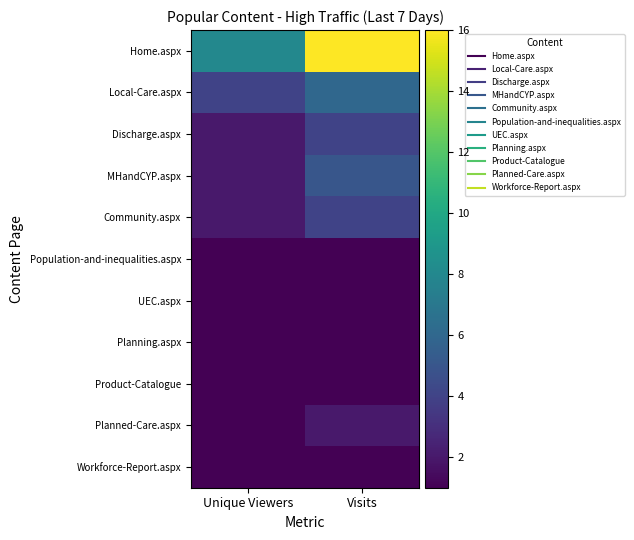

What is the total value across all series at Visits?

42